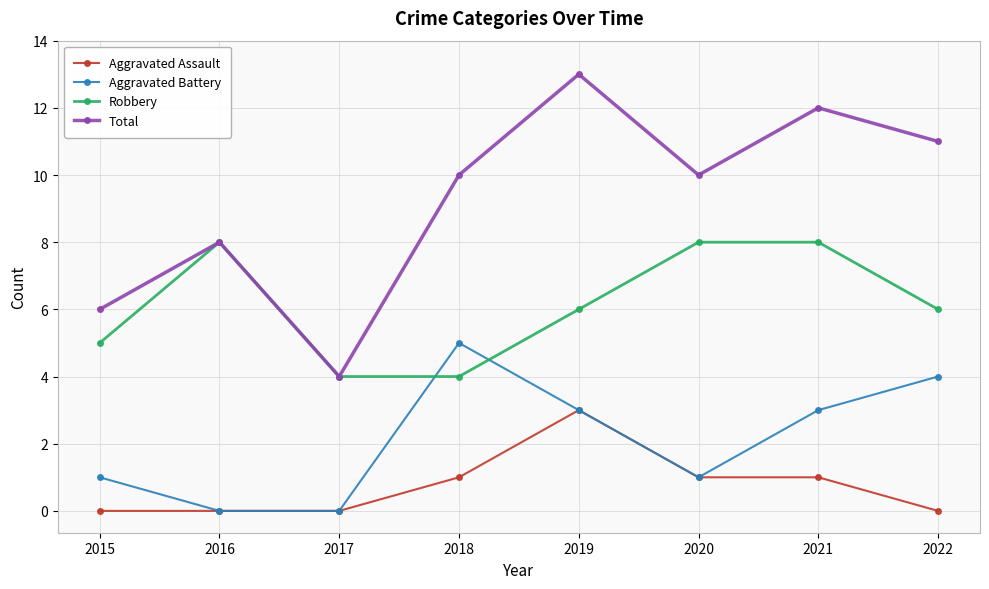

Reading right to left, transcribe all the data shown in this chart.

Aggravated Assault: 2022=0	2021=1	2020=1	2019=3	2018=1	2017=0	2016=0	2015=0
Aggravated Battery: 2022=4	2021=3	2020=1	2019=3	2018=5	2017=0	2016=0	2015=1
Robbery: 2022=6	2021=8	2020=8	2019=6	2018=4	2017=4	2016=8	2015=5
Total: 2022=11	2021=12	2020=10	2019=13	2018=10	2017=4	2016=8	2015=6